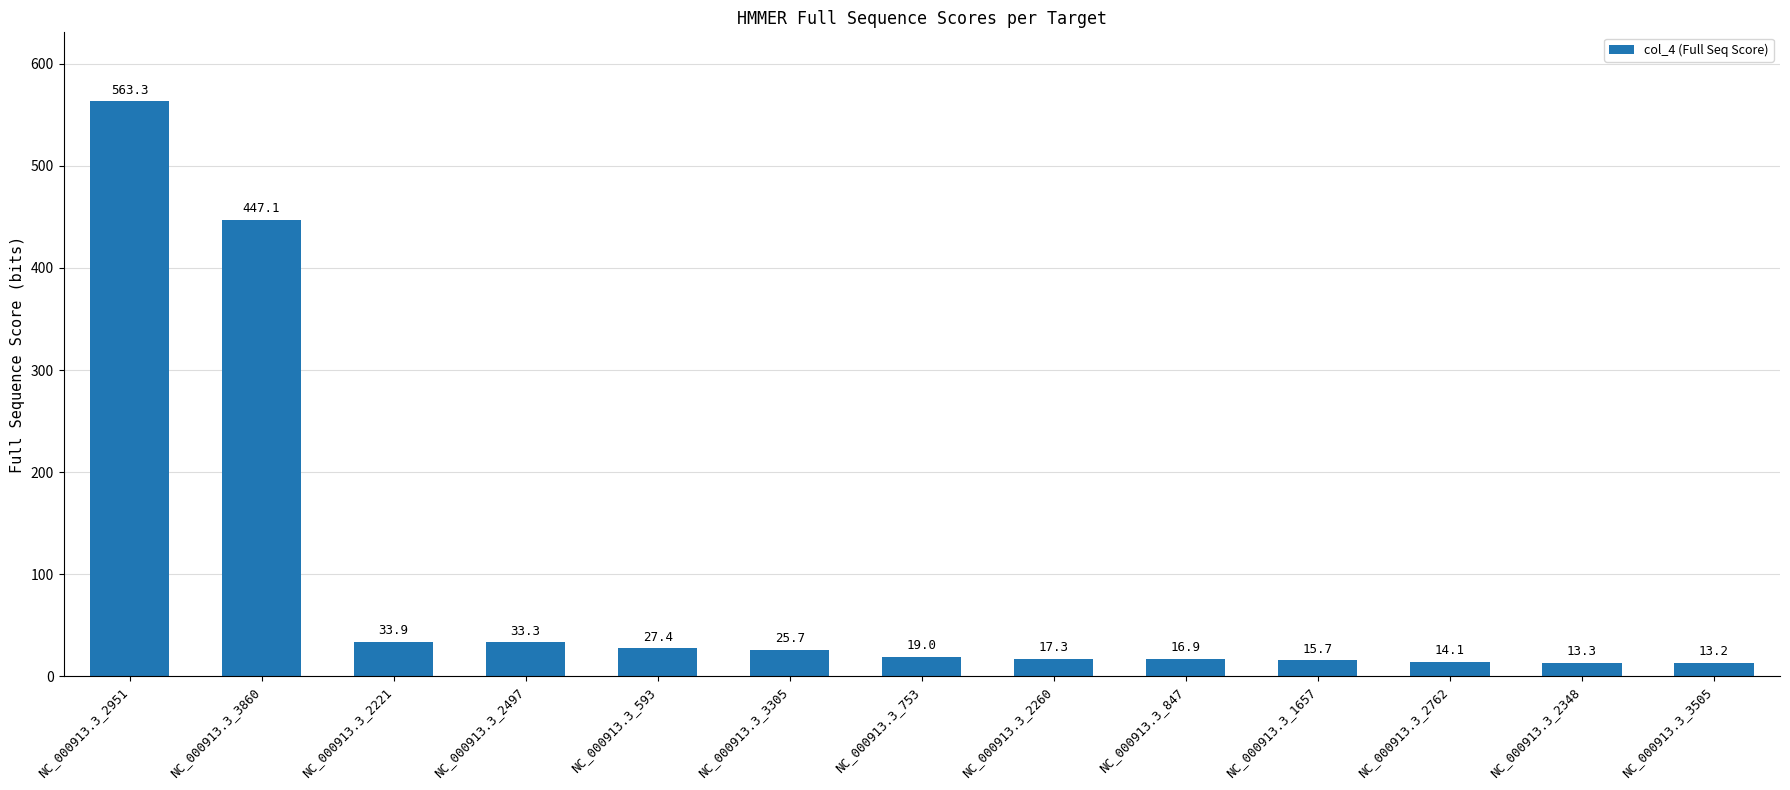

Reading left to right, what are all the values shown in this chart?

563.3	447.1	33.9	33.3	27.4	25.7	19.0	17.3	16.9	15.7	14.1	13.3	13.2